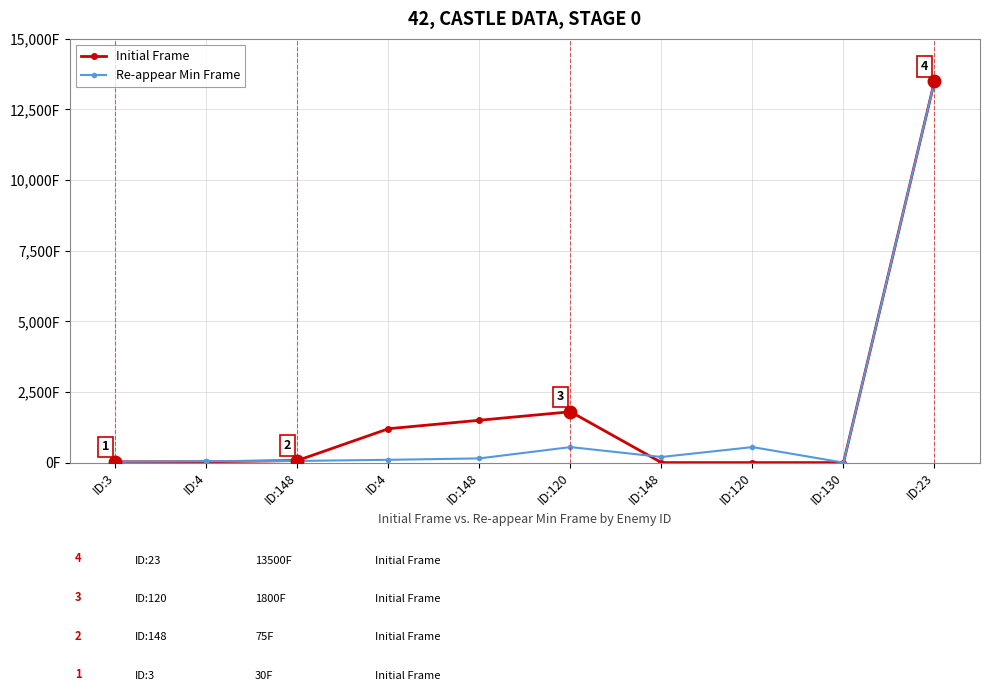

Does the chart have visible grid lines?

Yes